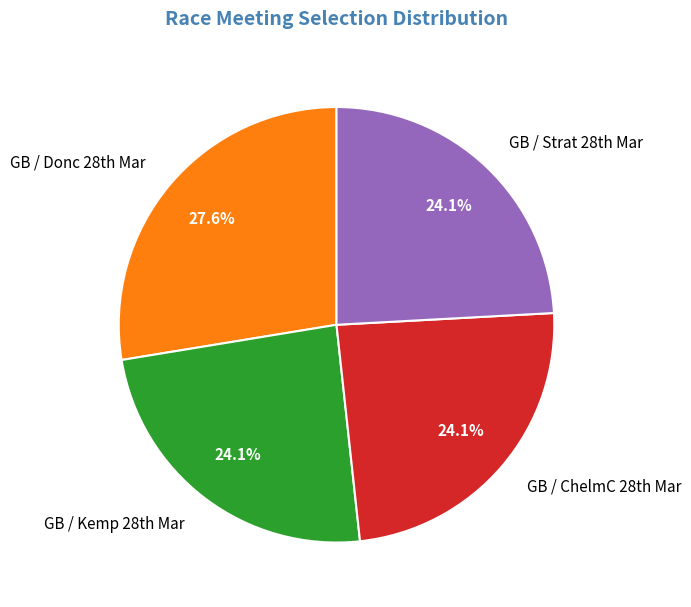

How many segments does this pie chart have?

4